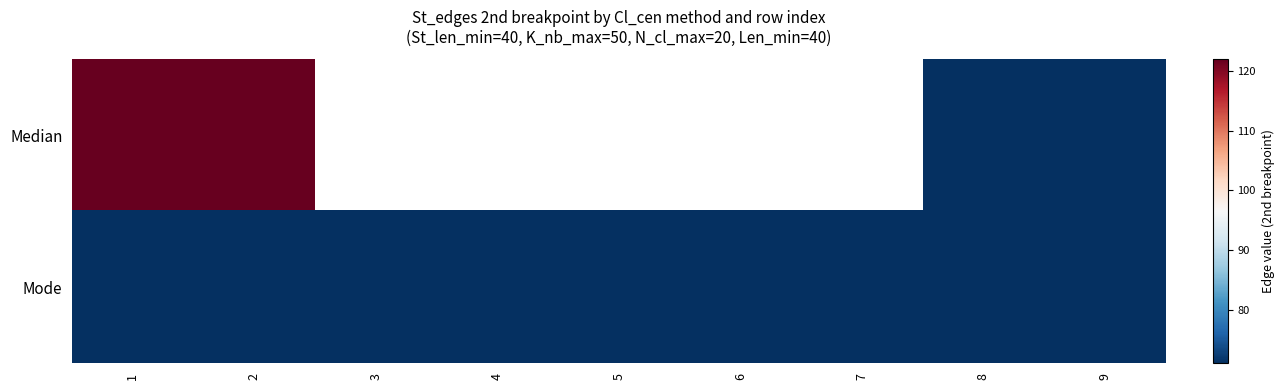

At which category is the sum across all series the highest?

1